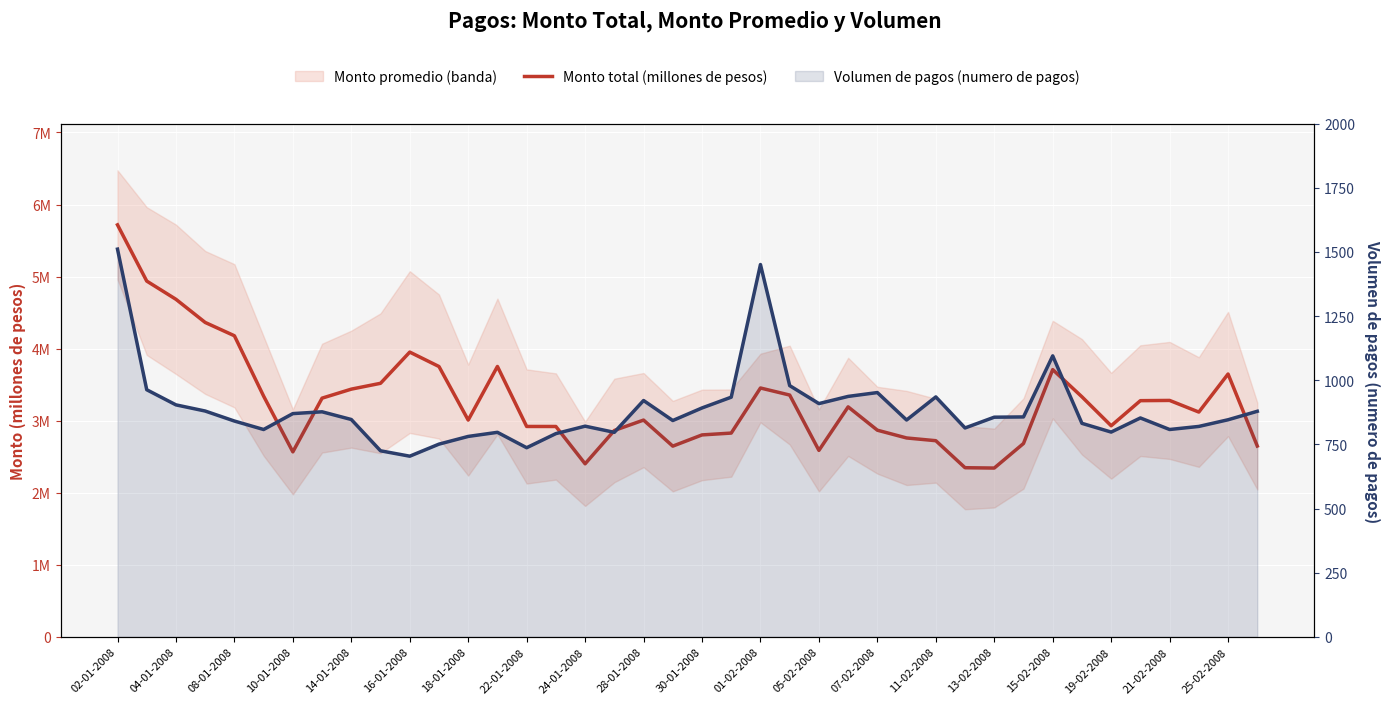

What is the sum of the Monto total (millones de pesos) values at 21 and 23?

6182913